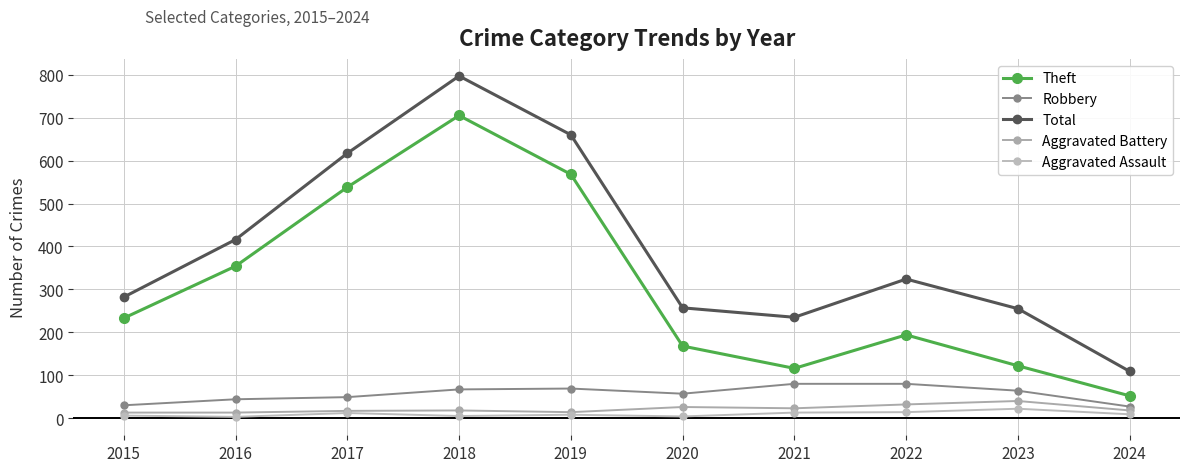

Rank the series at 2022 from lowest to highest value.

Aggravated Assault, Aggravated Battery, Robbery, Theft, Total